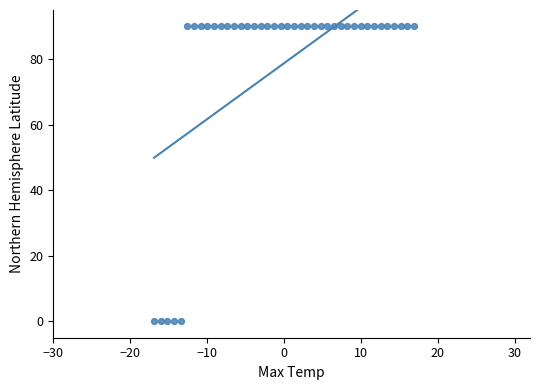

What is the range of X values (max minus min)?

33.8